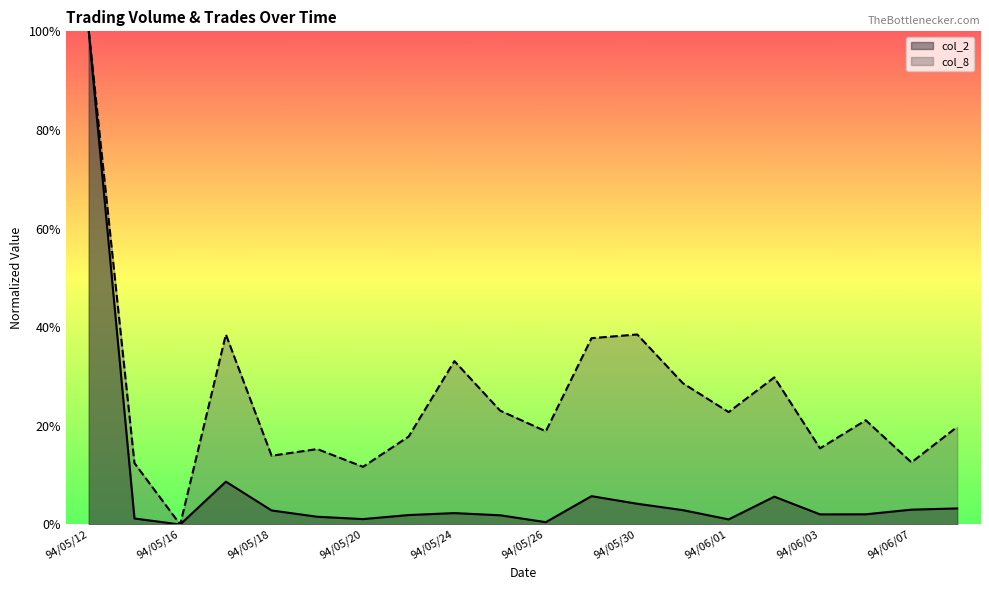

Does the chart have visible grid lines?

No